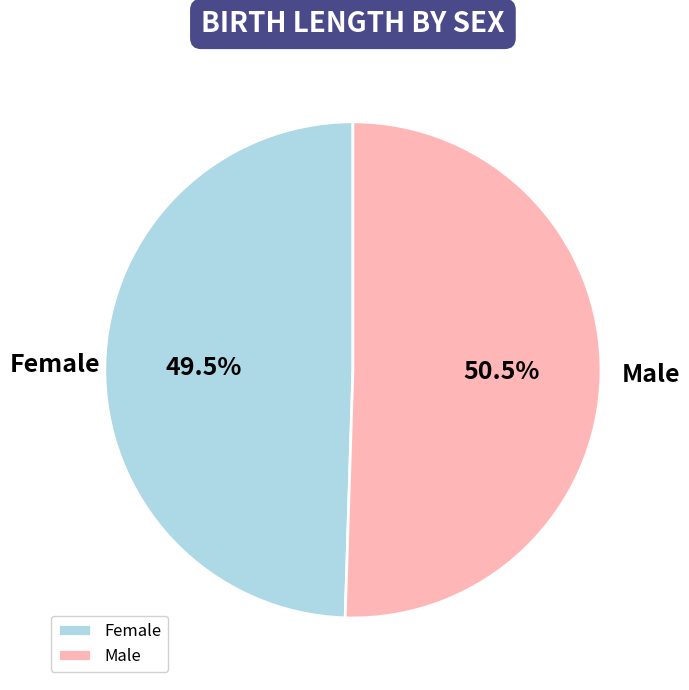

Approximately how many times larger is the value at Female compared to Male?

1.0